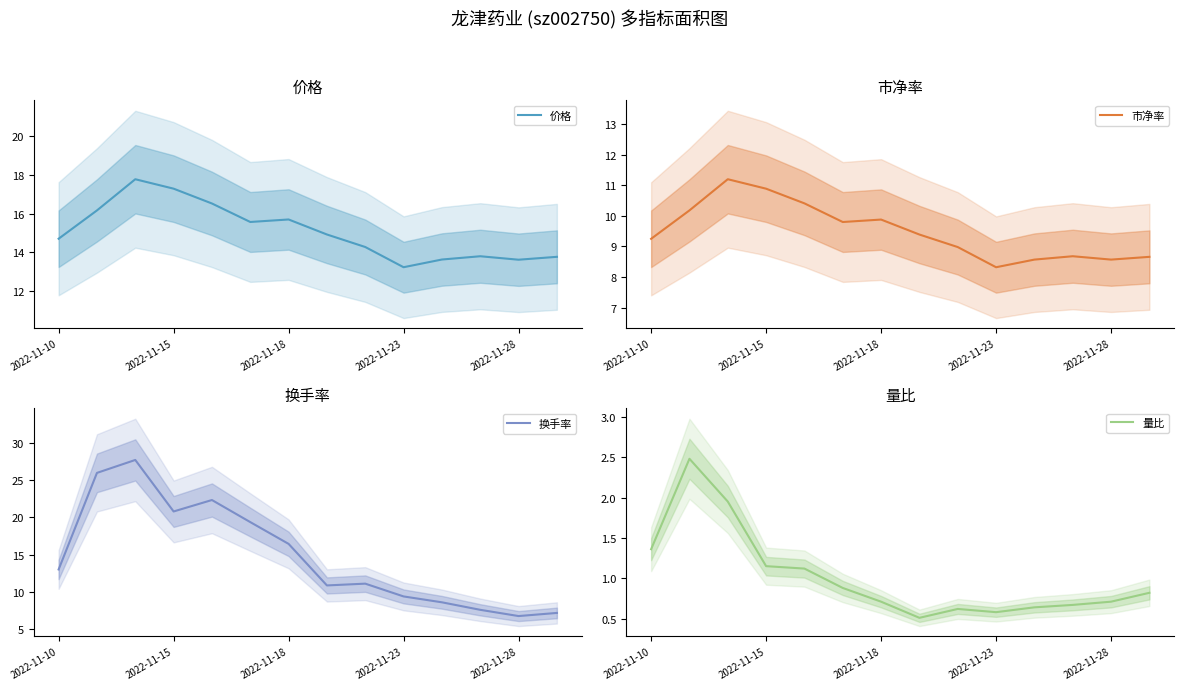

What is the sum of all 市净率 values?

132.8